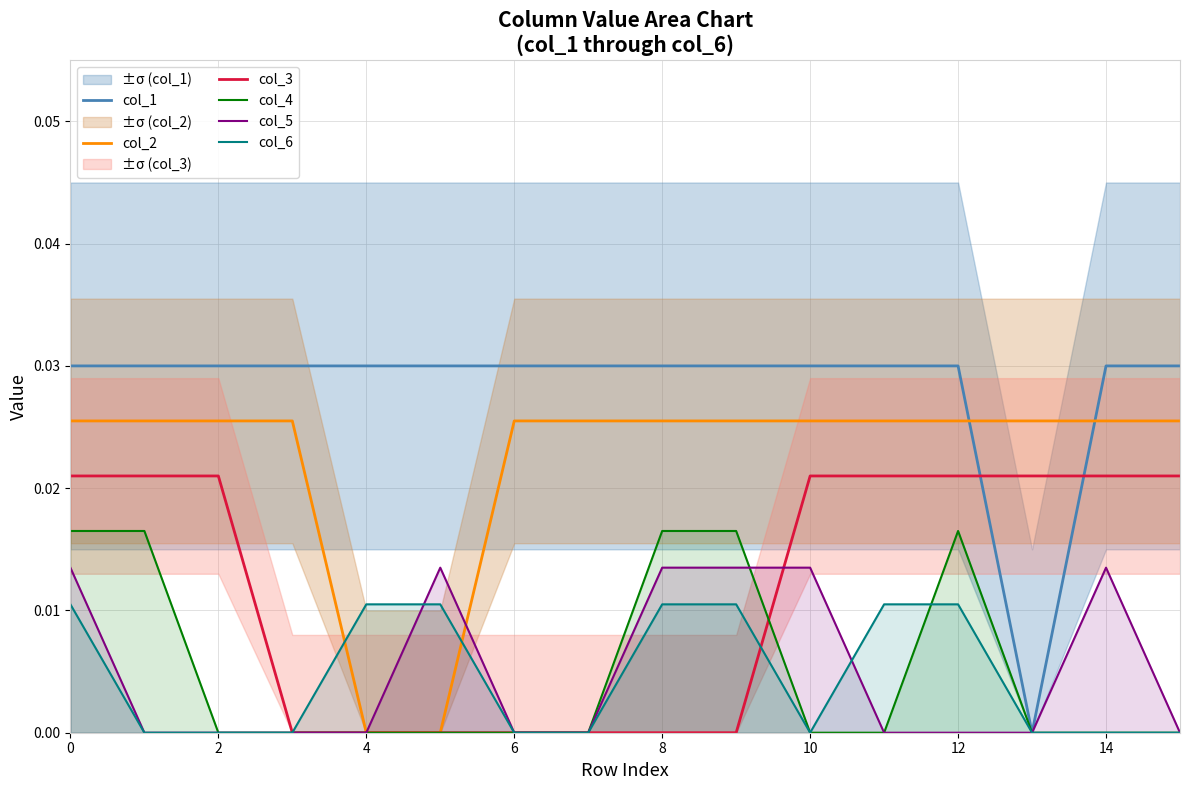

Count the col_6 values in the range 0 to 1.

16